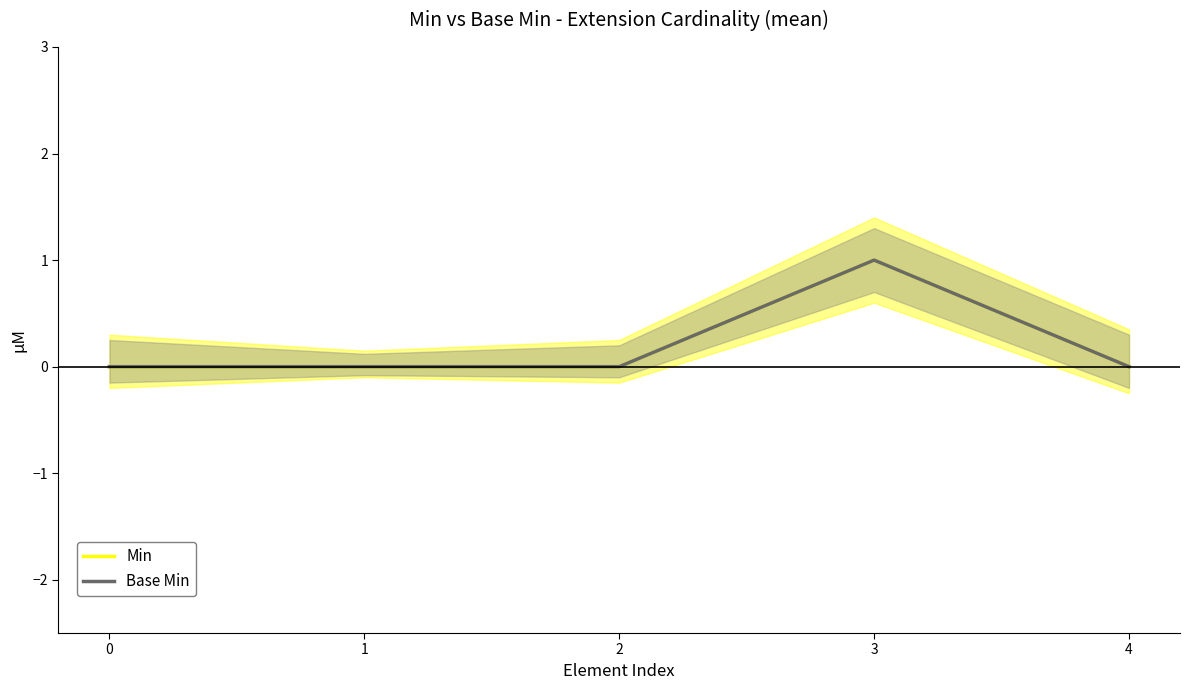

How many positive values does the Min series have?

1